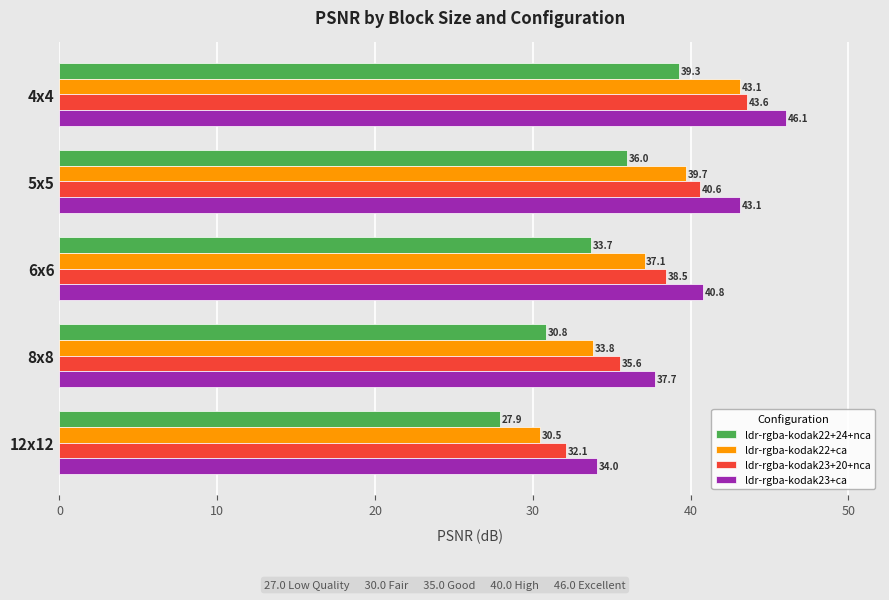

Between 5x5 and 12x12, which series saw the biggest shift?

ldr-rgba-kodak22+ca